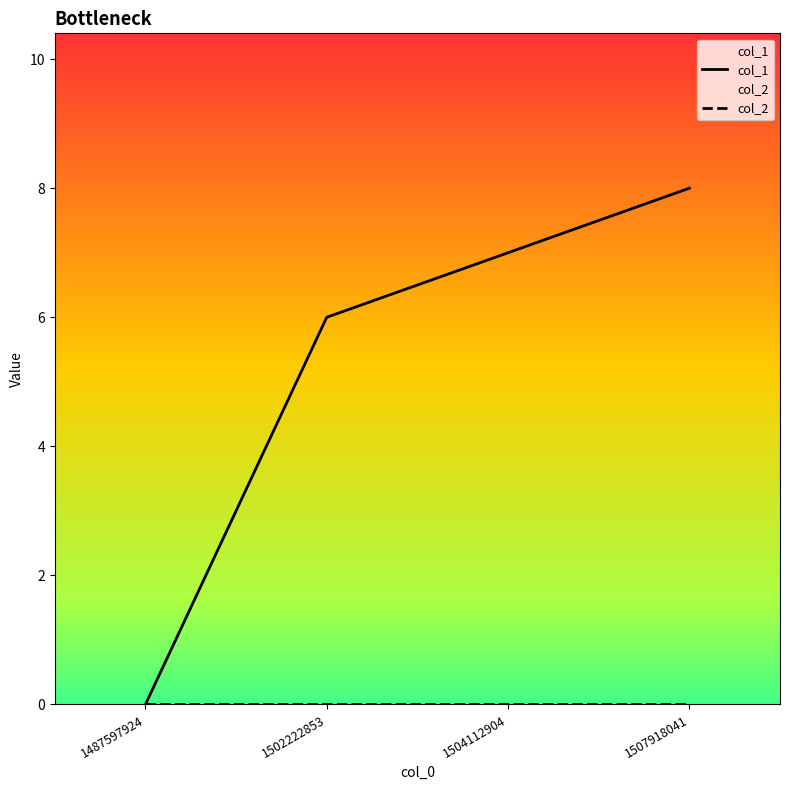

At which category is the sum across all series the highest?

1507918041